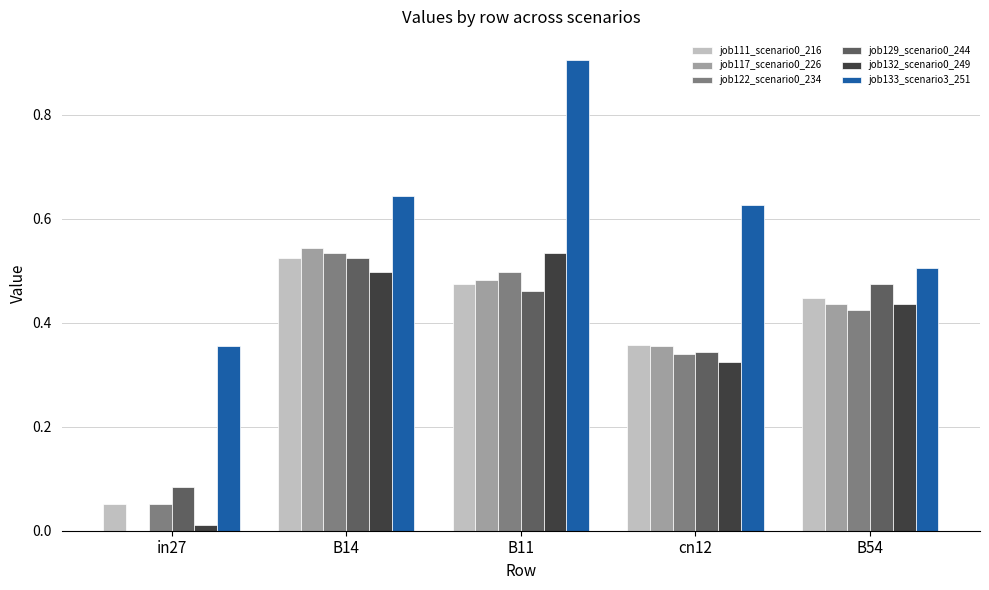

Which category has the highest value across all series?

B11